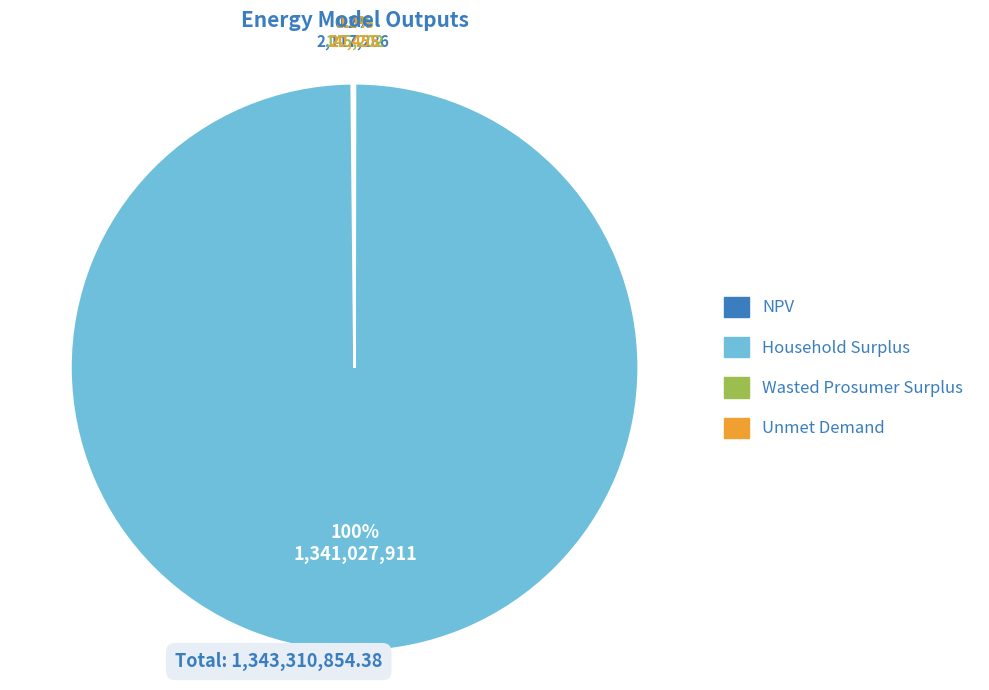

What percentage is NOT represented by Household Surplus?

0.2%